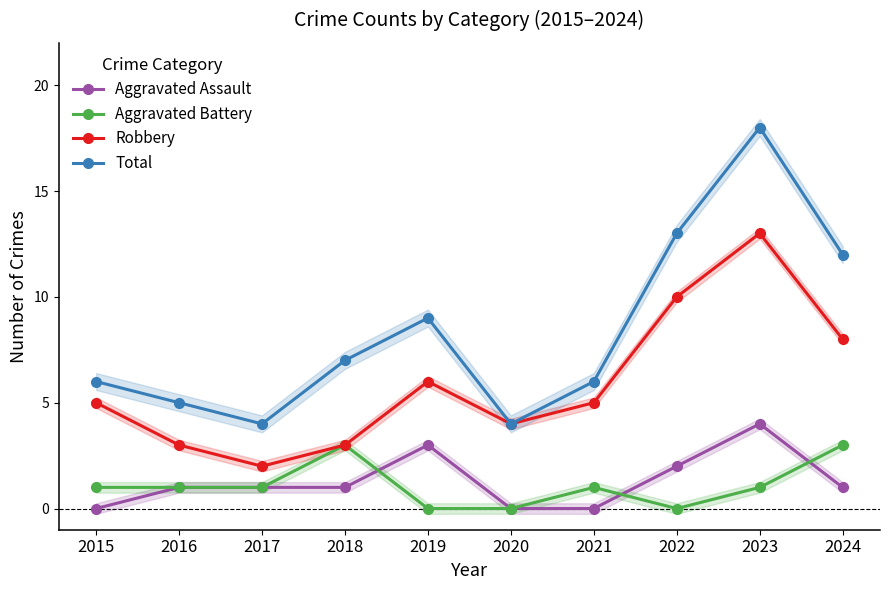

What is the total value across all series at 2020?

8